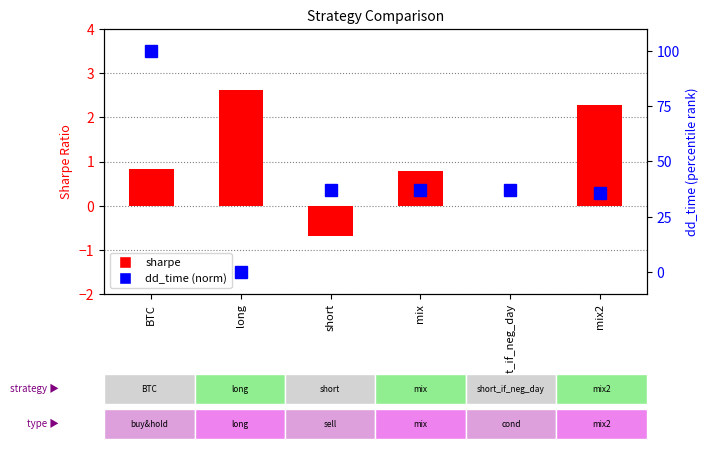

Which has a higher value, long or short?

long